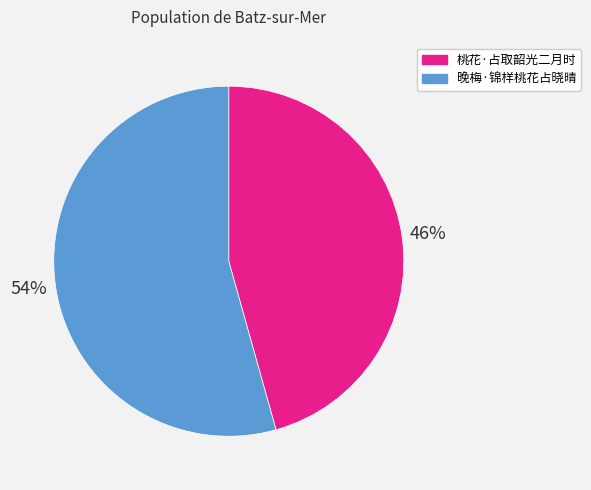

Between 桃花·占取韶光二月时 and 晚梅·锦样桃花占晓晴, which is larger?

晚梅·锦样桃花占晓晴